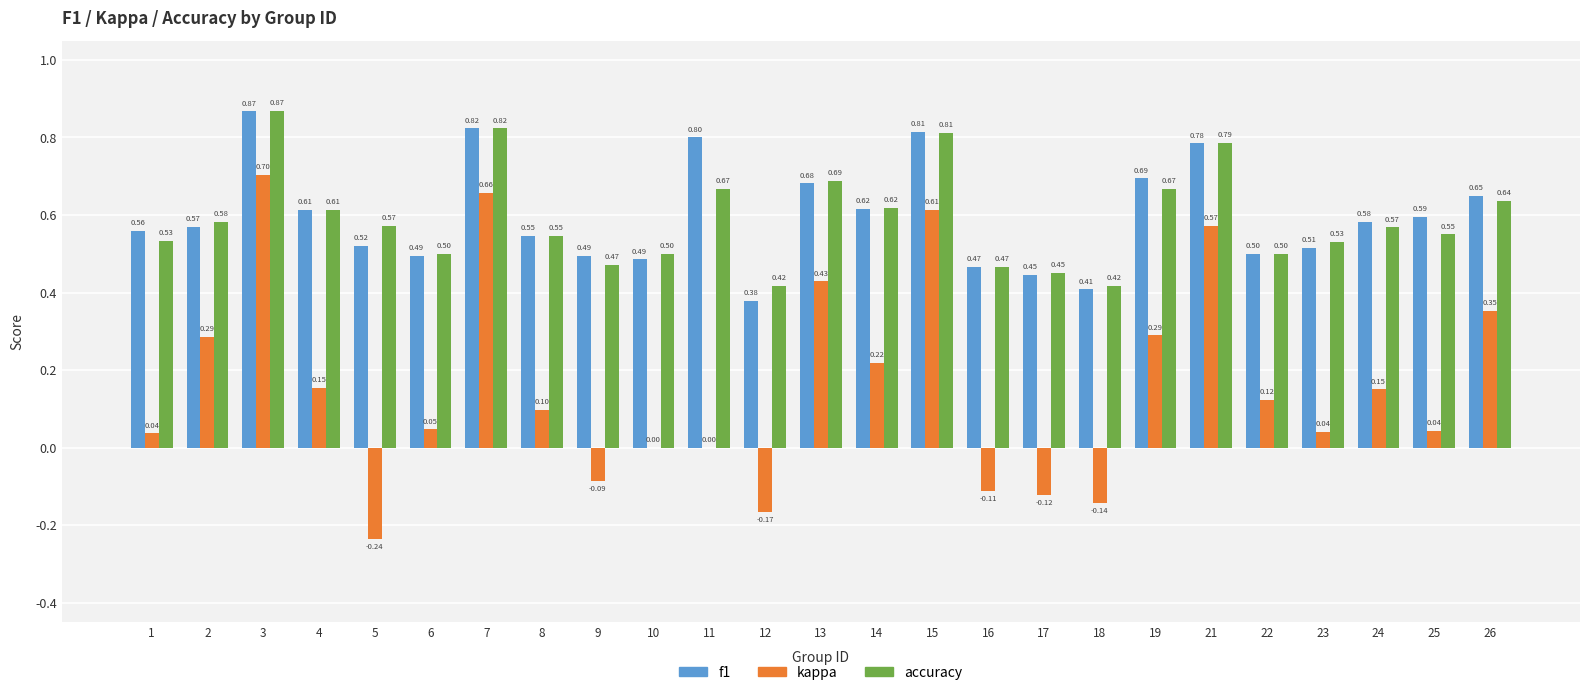

What is the sum of all accuracy values?

14.8